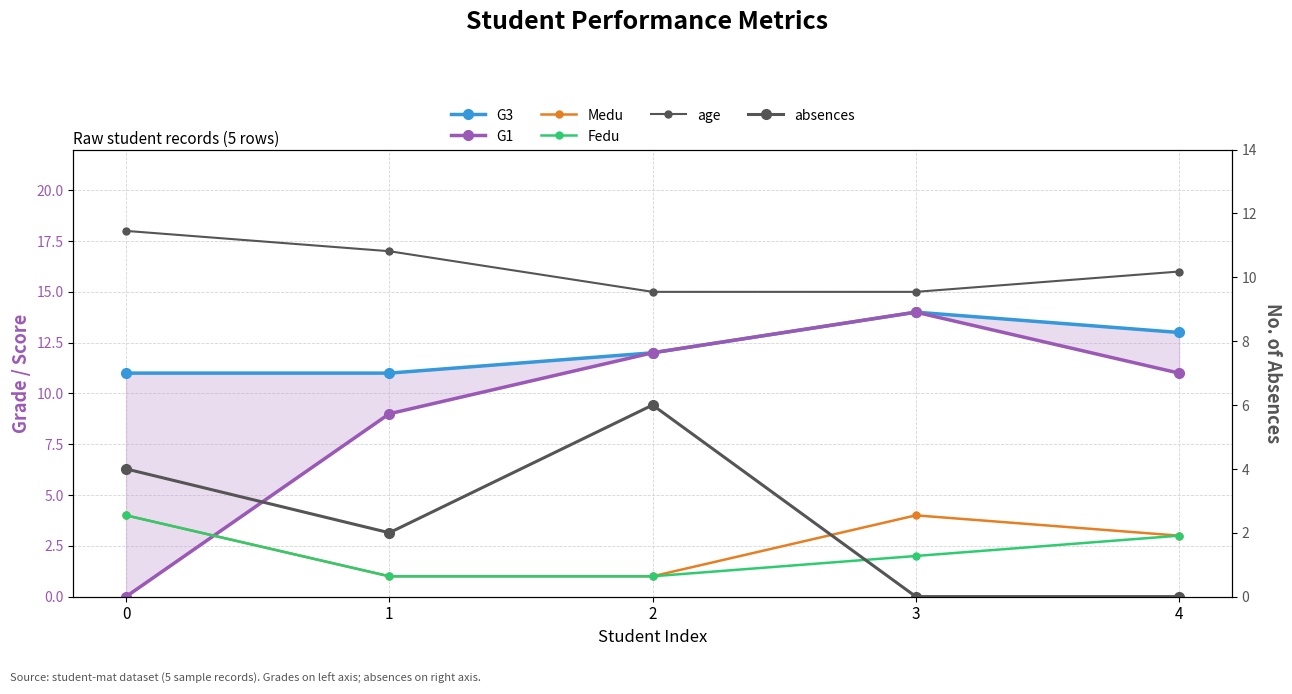

The value of Medu at 1 is 1. True or false?

True